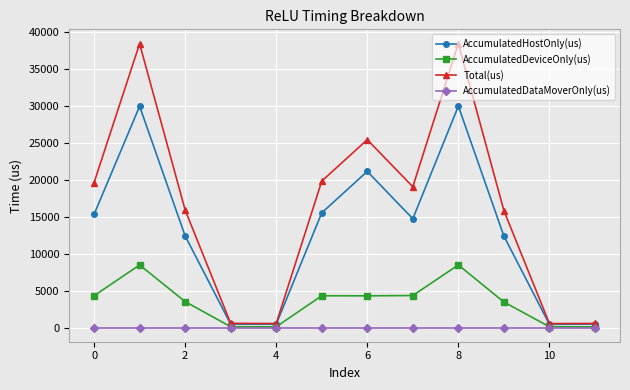

What is the greatest value displayed?

38499.0